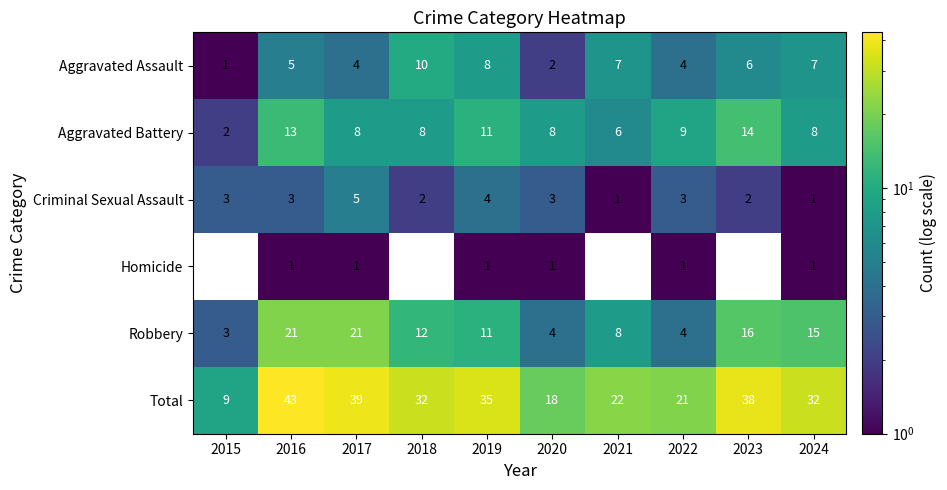

How many categories are shown in the chart?

10